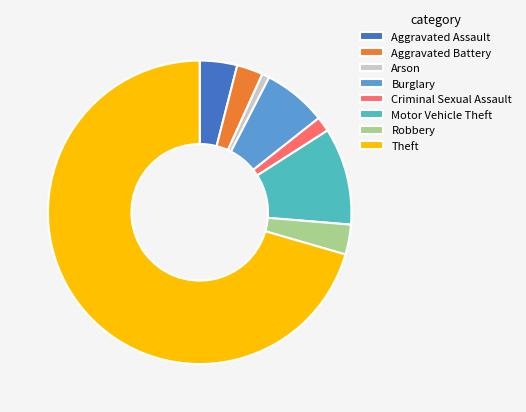

Which category accounts for the majority?

Theft